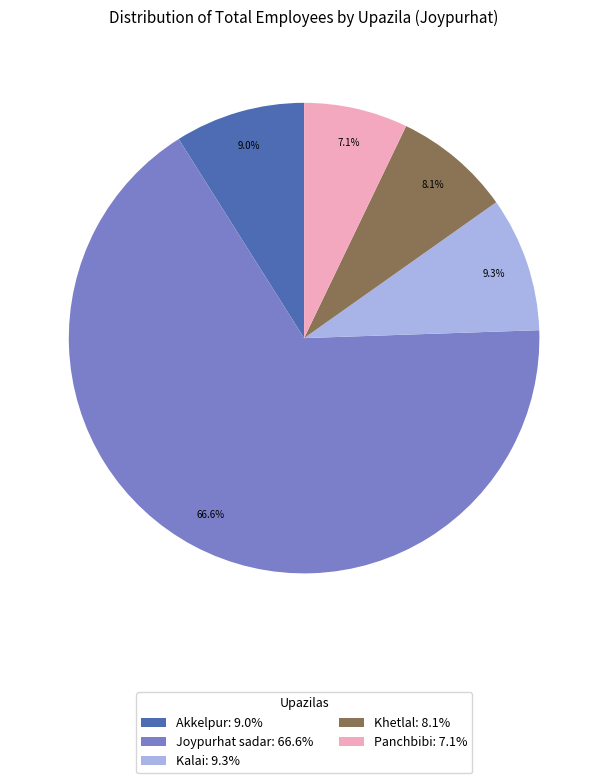

Does any single category account for the majority?

Yes